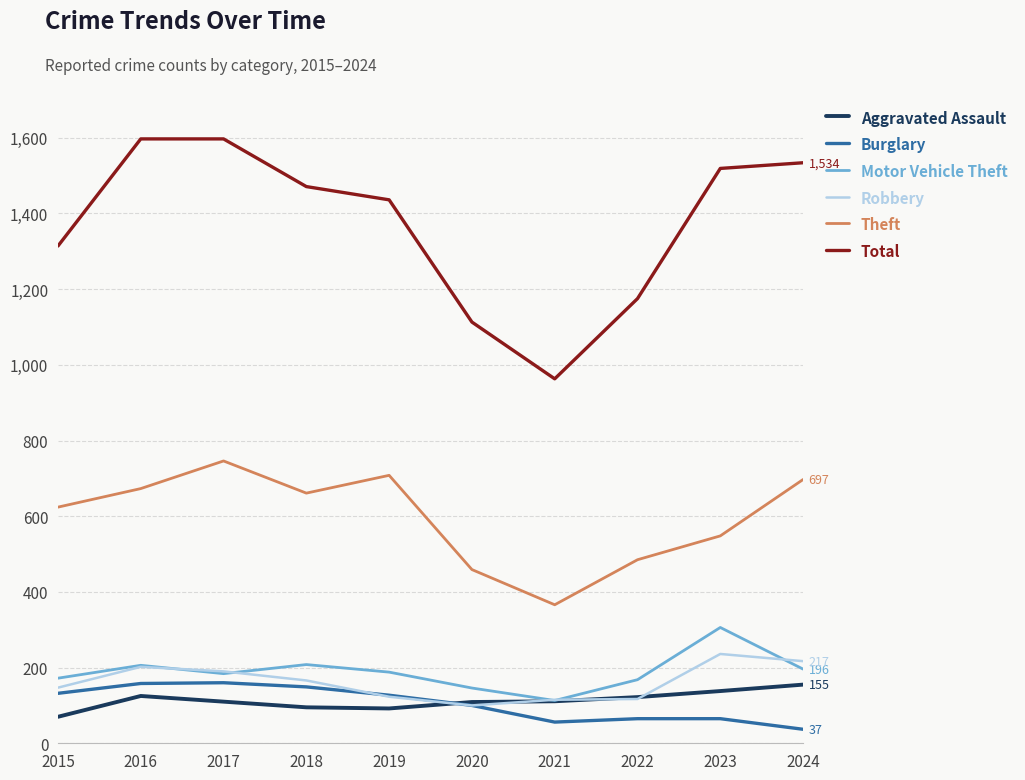

Which series has the largest total across all categories?

Total